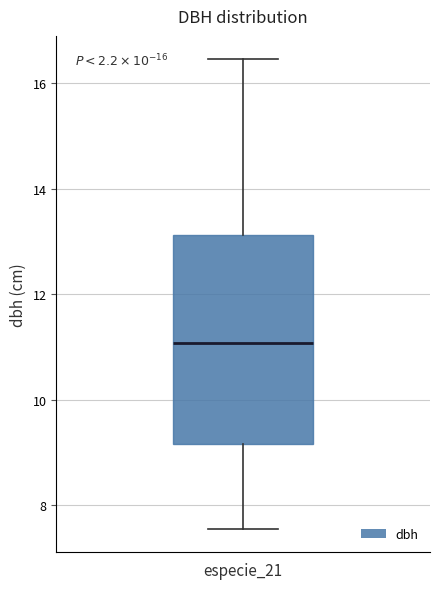

Transcribe this box plot: give where the median line is, the range the box spans, and where the two whiskers end, as read against the y-axis. The values are not printed on the chart, so give them approximately, as read against the axis.

median 11.0, box 9.2 to 13.2, whiskers 7.6 to 16.4